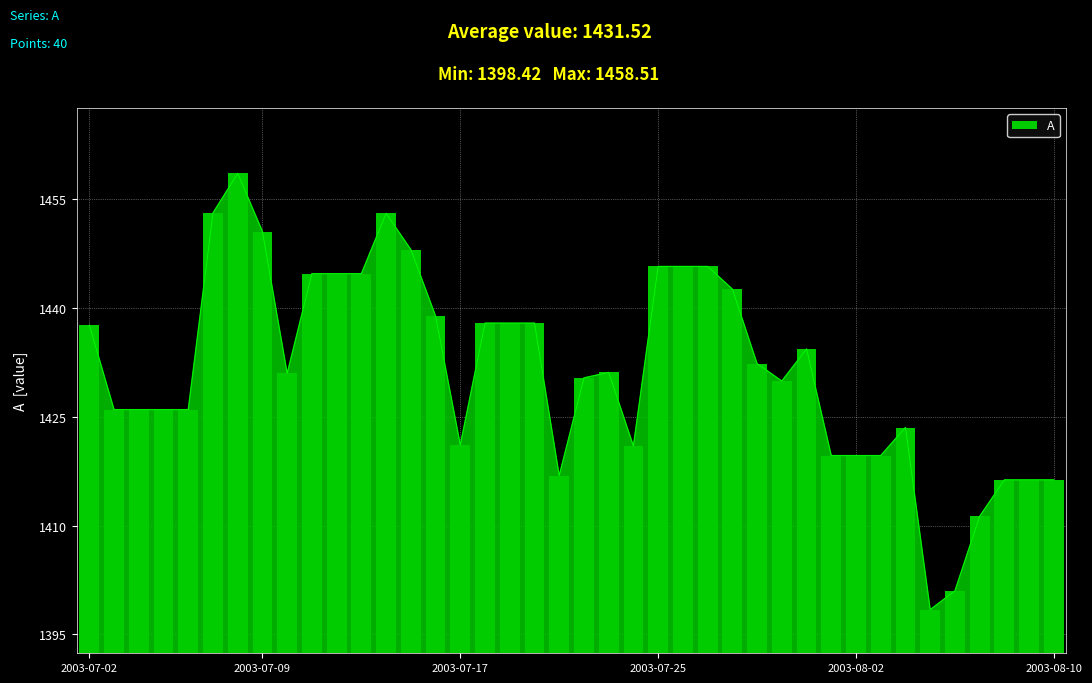

True or false: the data shows 852.6 at 29.

False